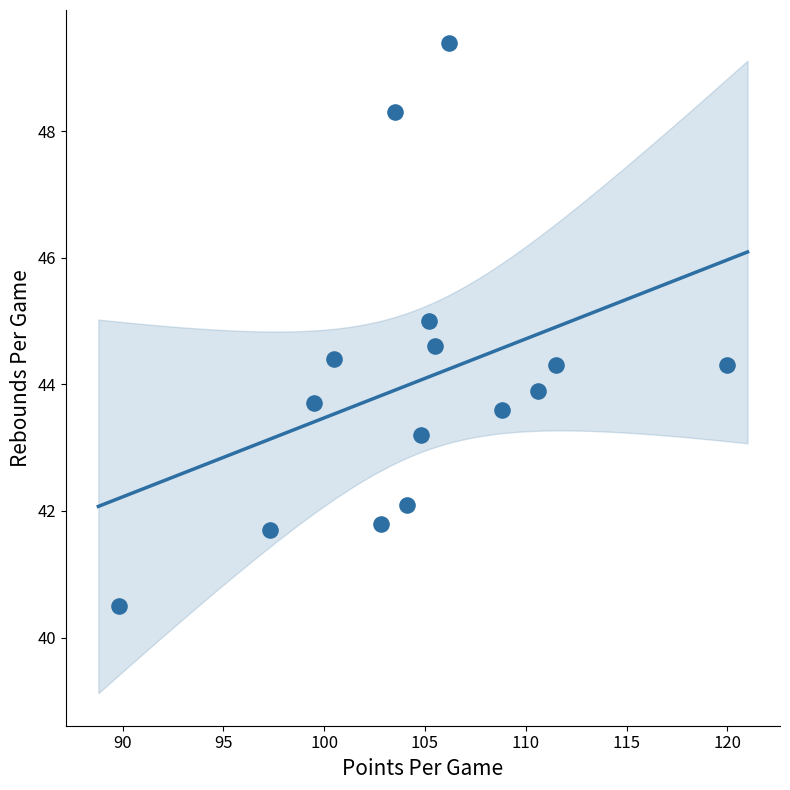

What is the range of X values (max minus min)?

30.2